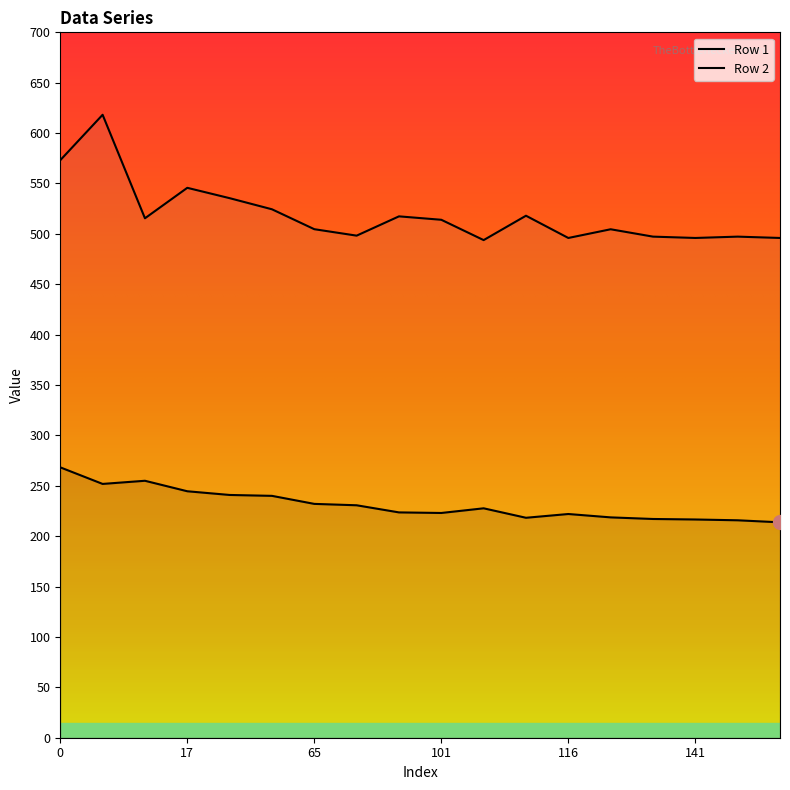

How many series are shown in this chart?

2